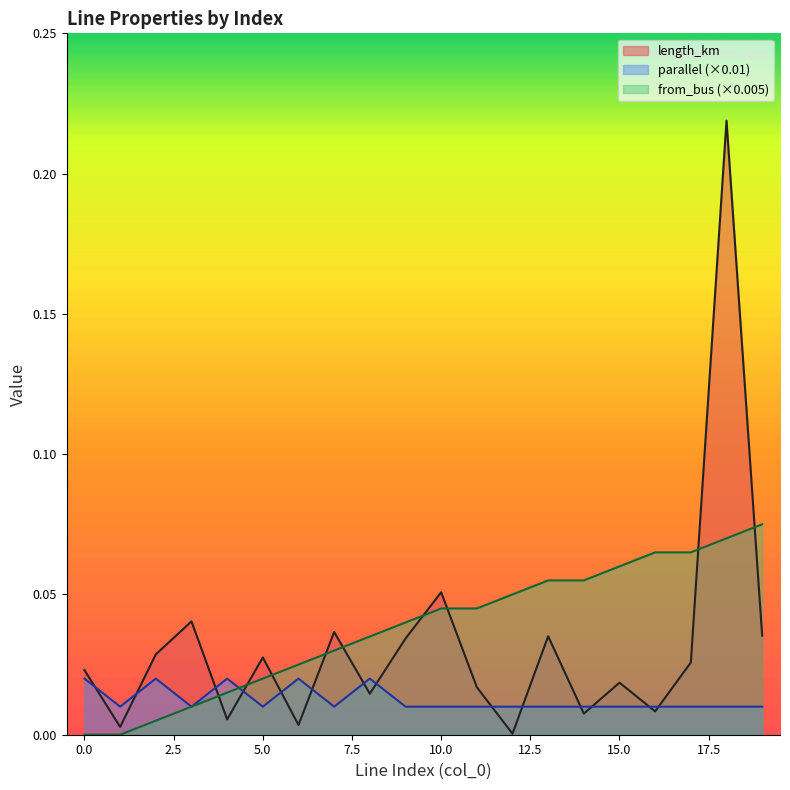

At 7, list the series in order from largest to smallest.

length_km, from_bus, parallel